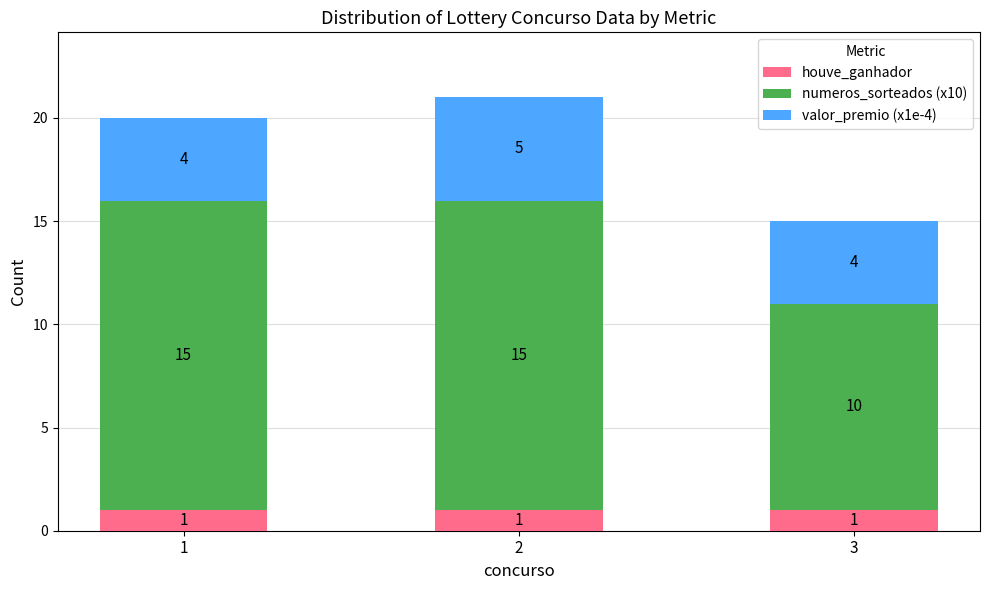

What is the sum of all houve_ganhador values?

3